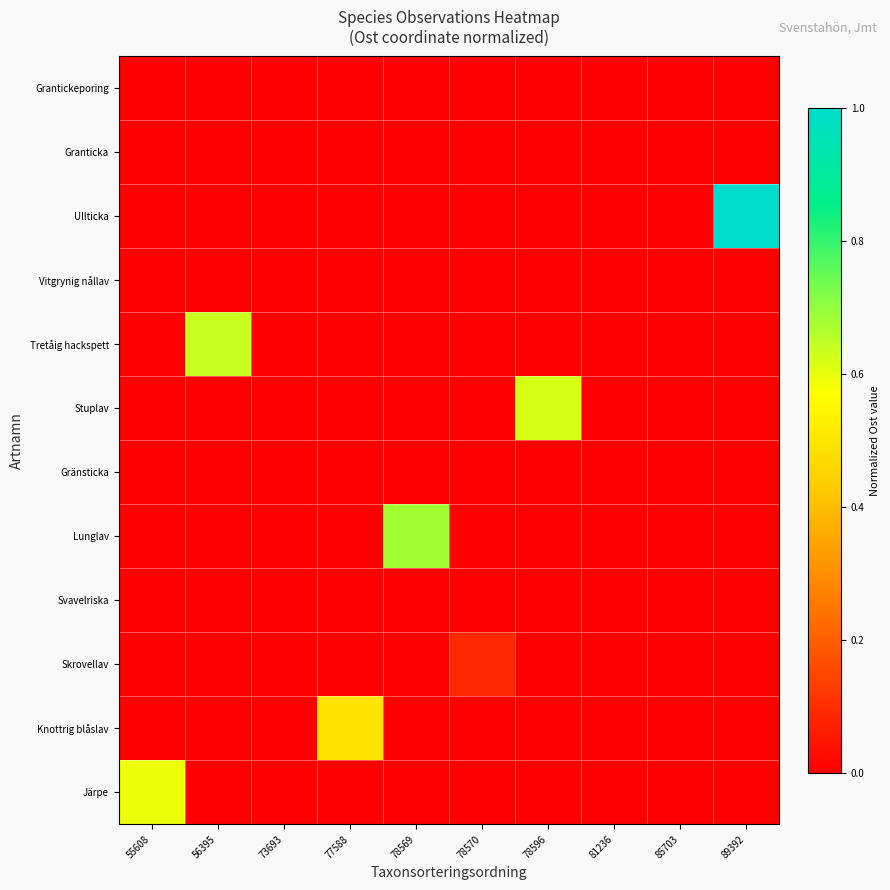

At which category does the chart reach its peak across all series?

89392